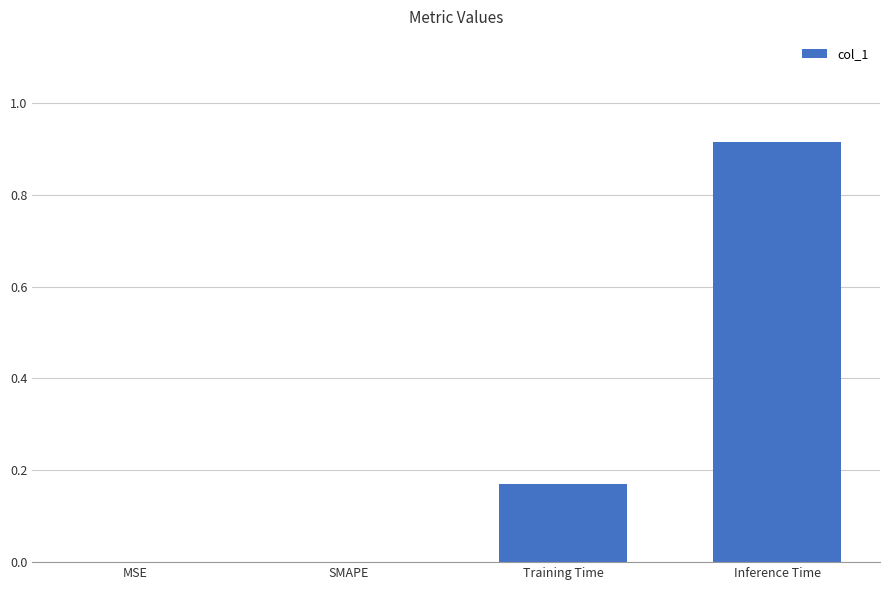

Are the bars horizontal?

No